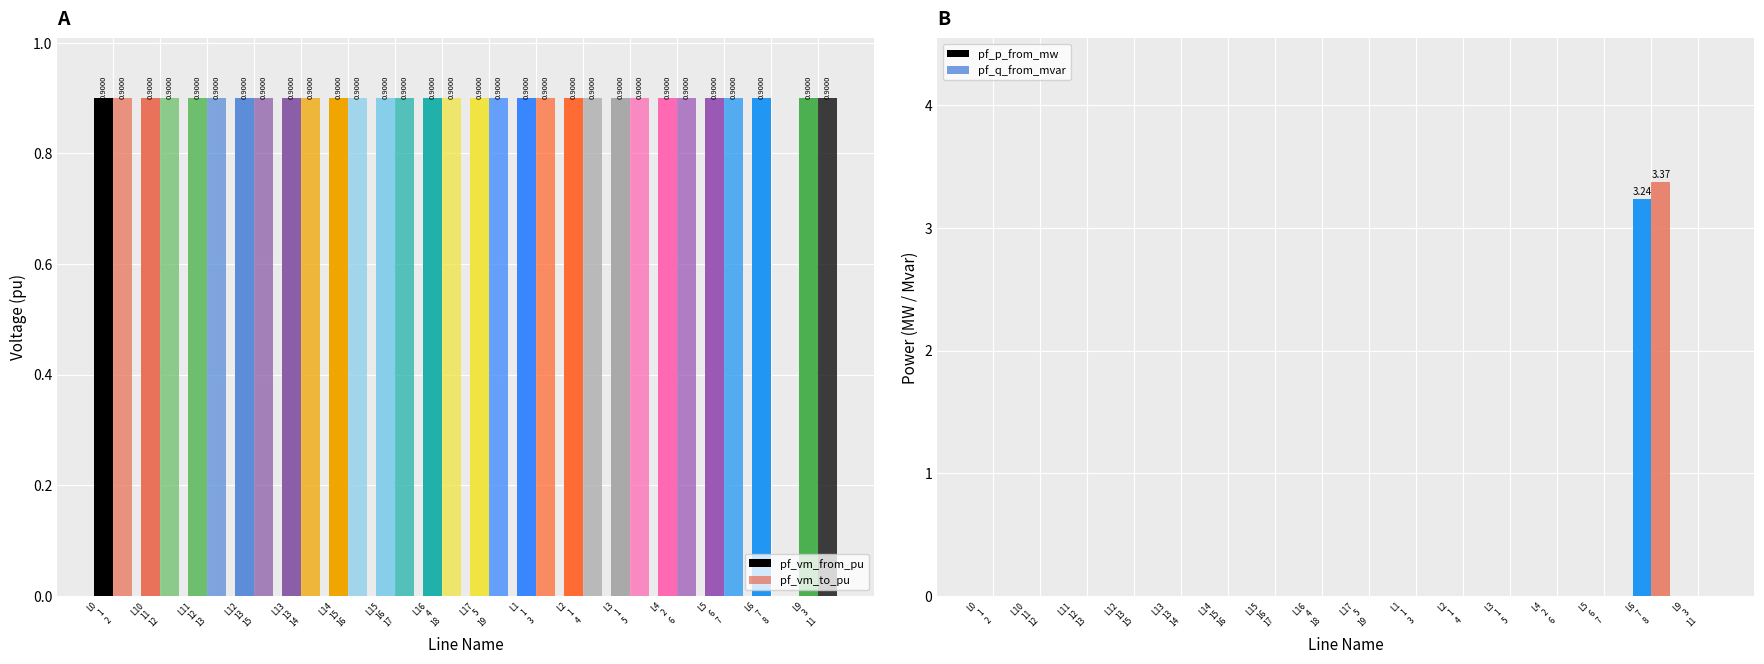

Between L16
4
18 and L4
2
6, which series saw the biggest shift?

pf_vm_to_pu